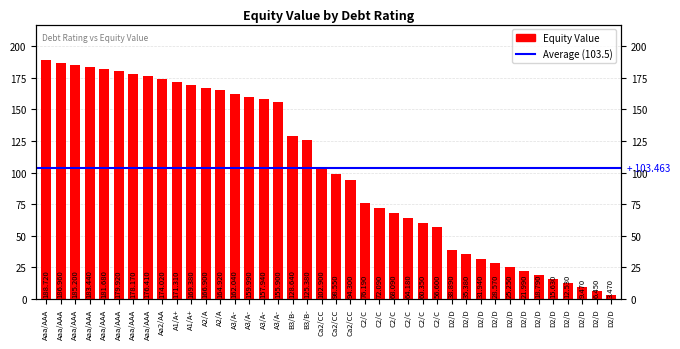

Reading left to right, list all the values displayed in this chart.

188.7	187.0	185.2	183.4	181.7	179.9	178.2	176.4	174.0	171.3	169.4	166.9	164.9	162.0	160.0	157.9	155.9	128.6	125.4	102.9	98.5	94.3	76.2	72.1	68.1	64.2	60.4	56.6	38.9	35.4	31.9	28.6	25.2	22.0	18.8	15.6	12.5	9.5	6.5	3.5